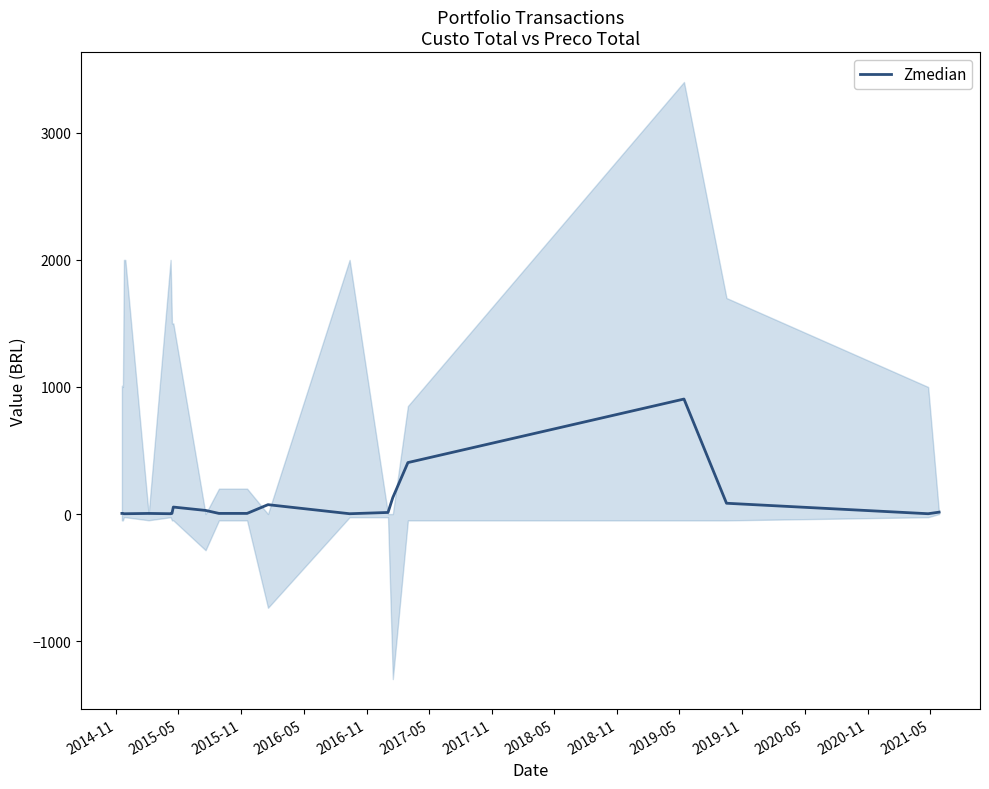

What is the maximum value for Zmedian?

905.0